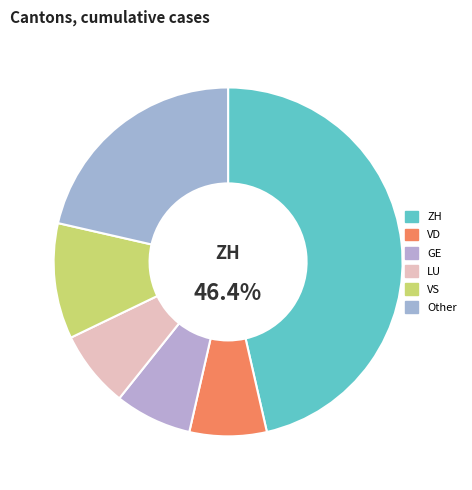

Which category accounts for the majority?

ZH